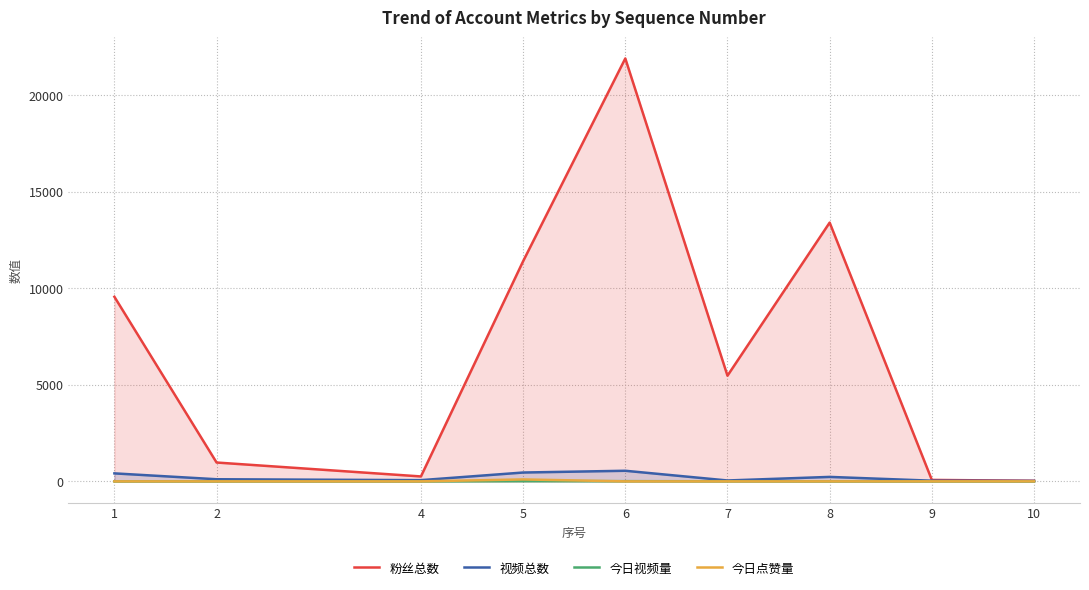

What is the sum of all 今日点赞量 values?

100